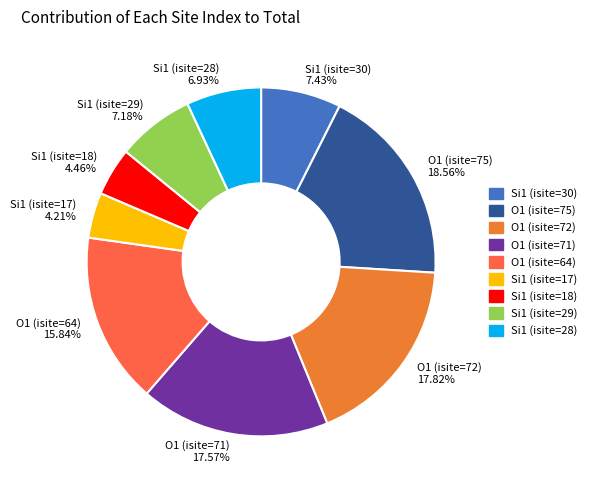

Approximately how many times larger is the value at Si1 (isite=30) 7.43% compared to Si1 (isite=29) 7.18%?

1.0